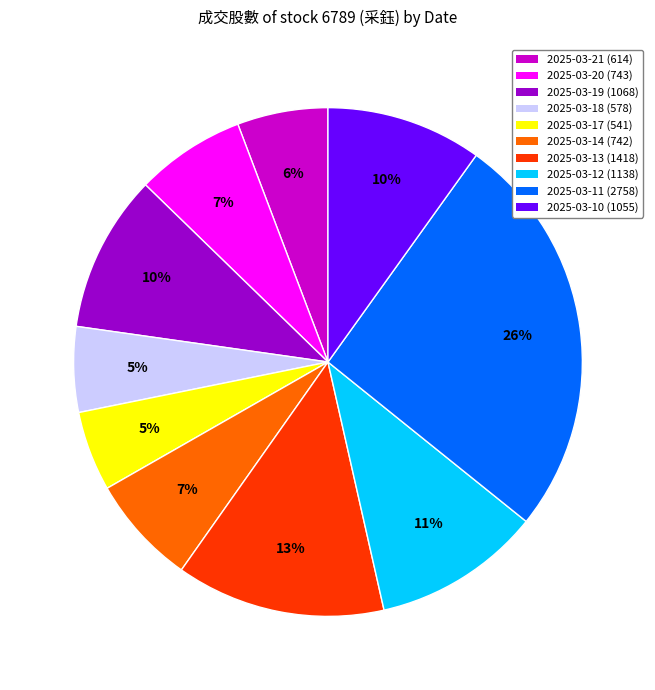

Which slice is the largest?

2025-03-11